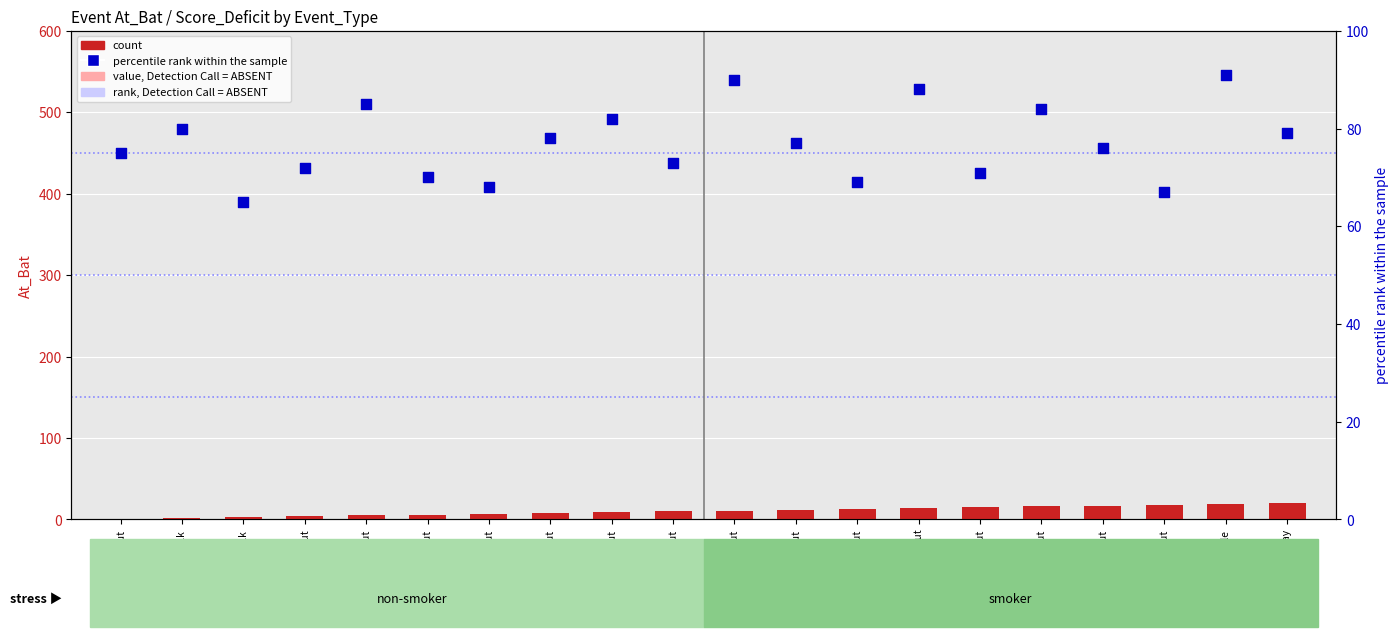

Which series has the largest total across all categories?

percentile rank within the sample